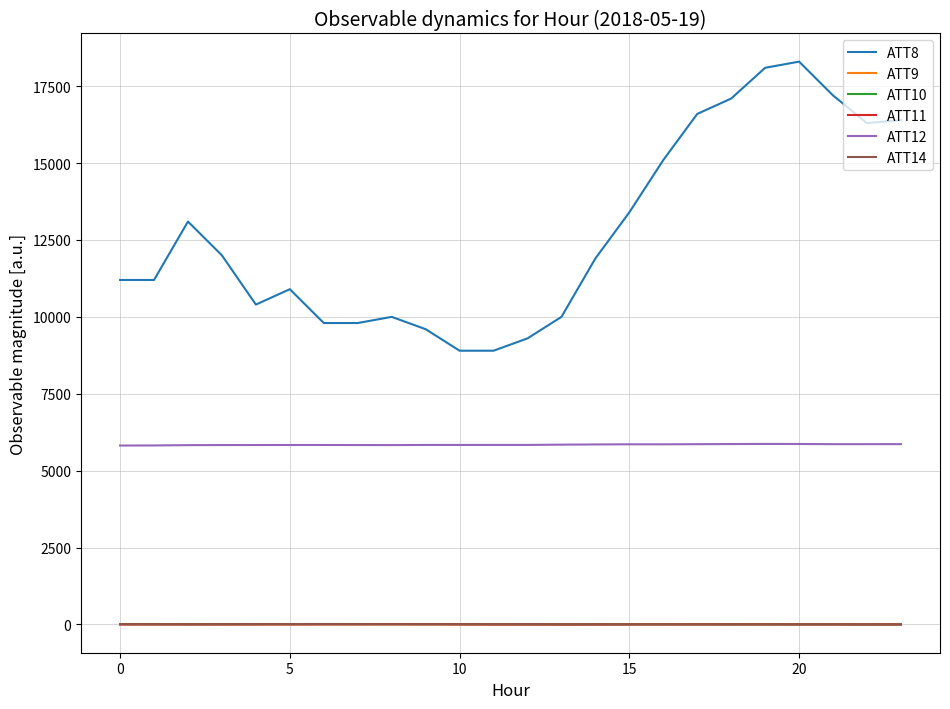

Which series has the widest spread of values?

ATT8